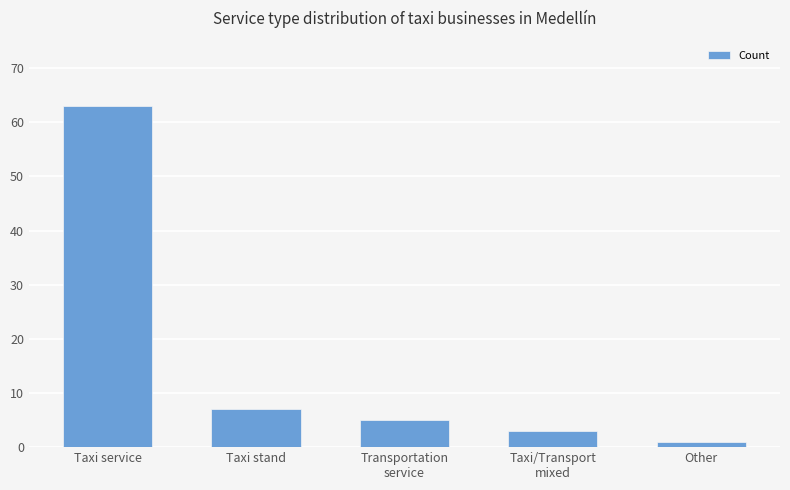

List the labels in order of value, smallest first.

Other, Taxi/Transport
mixed, Transportation
service, Taxi stand, Taxi service